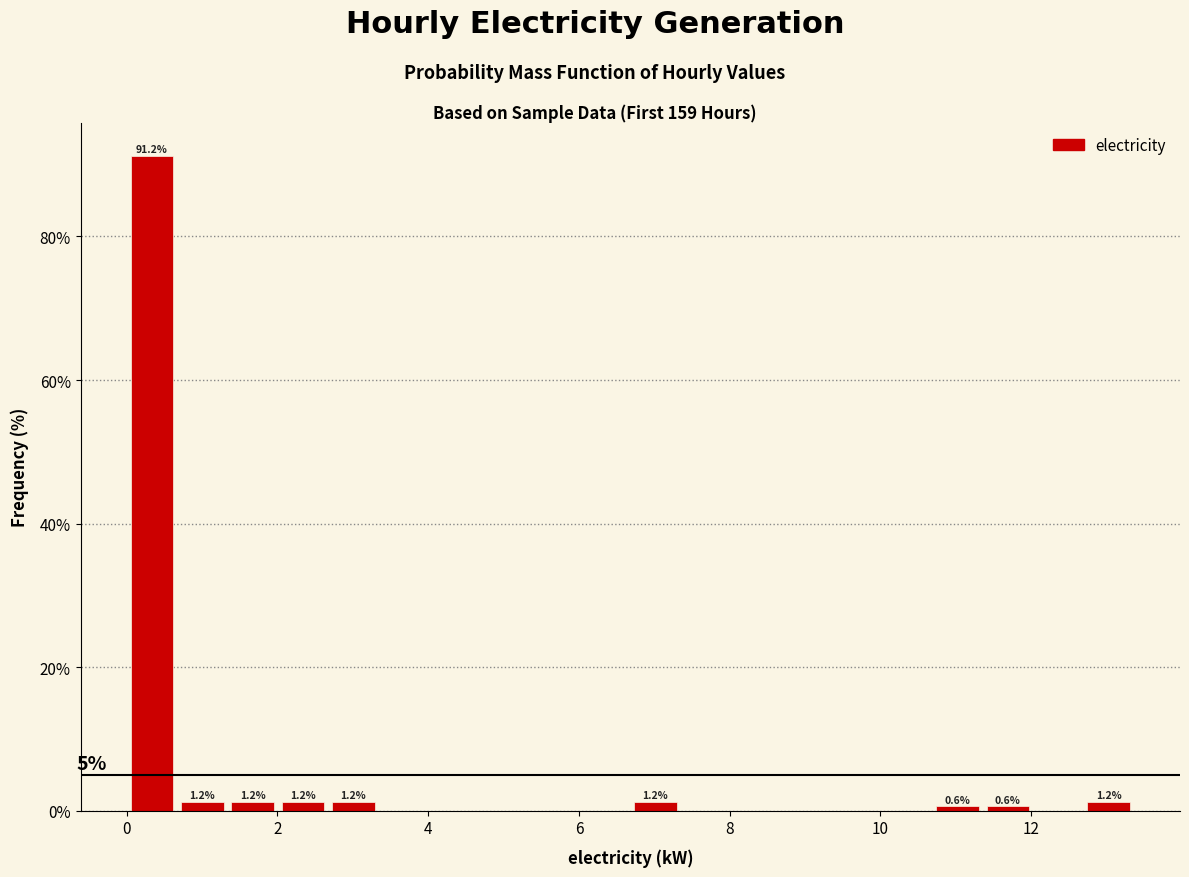

Around what value on the x-axis is the tallest bar? Give the approximate position of its centre, as read against the axis.

0.4